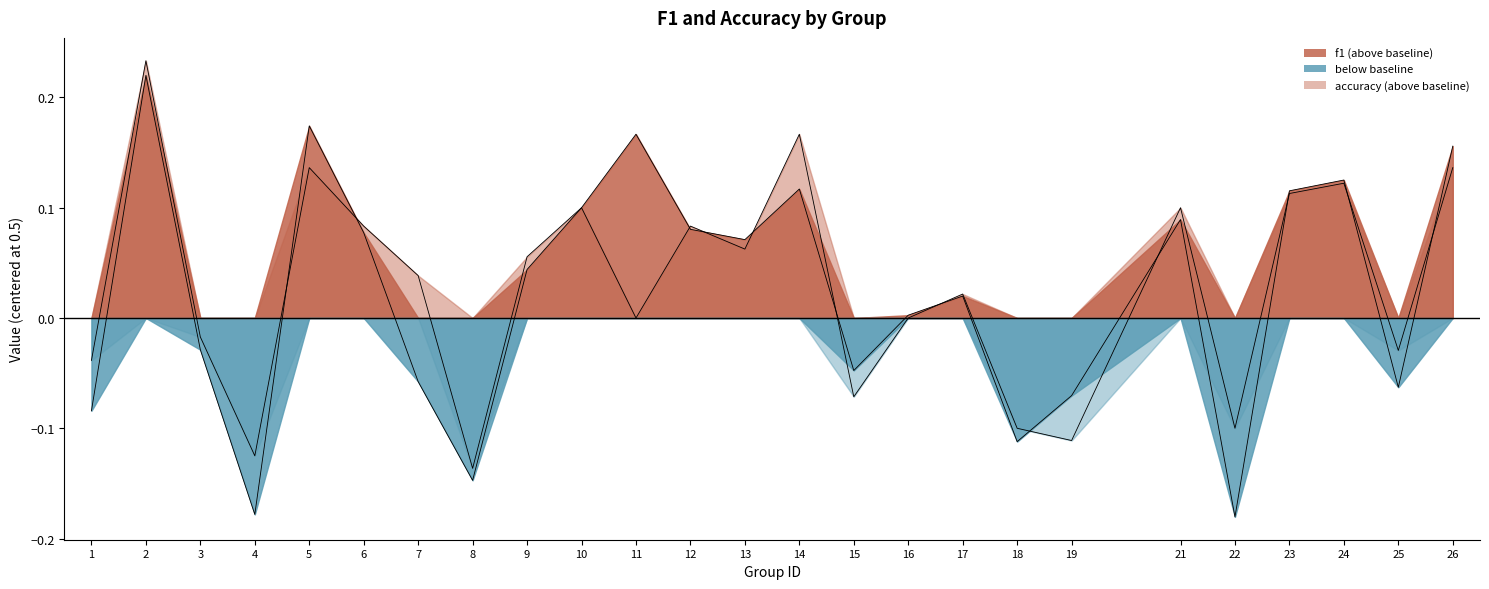

Read the f1 value at 18.

-0.1